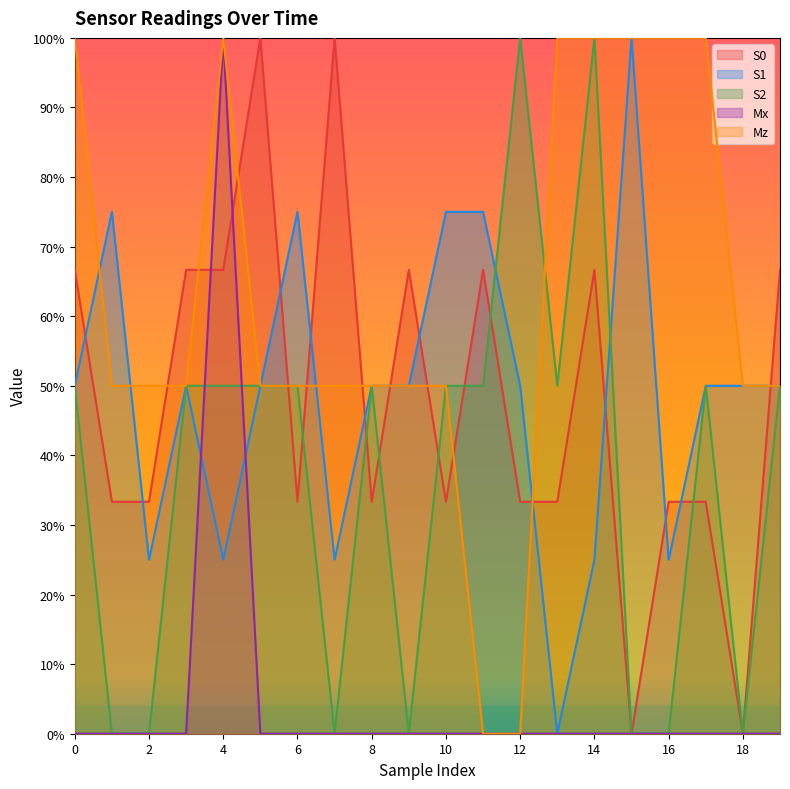

Is it true that S1 equals 50.0 at 12?

True